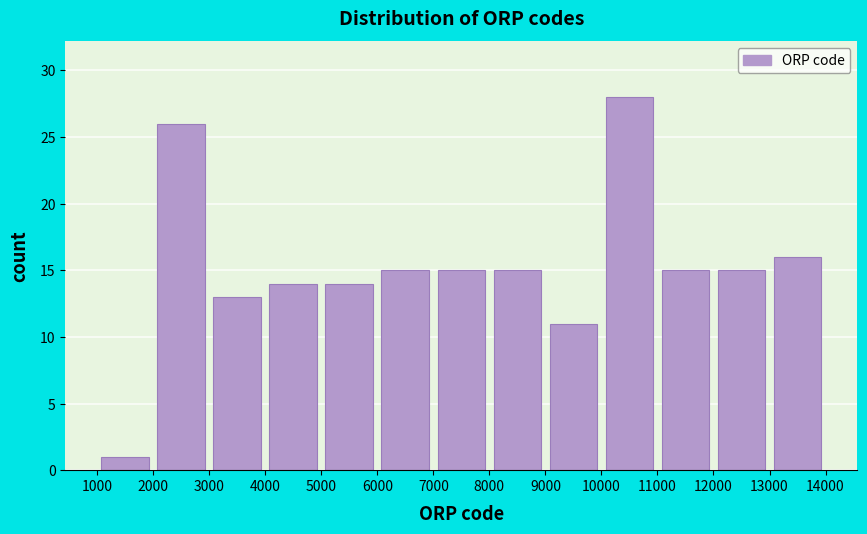

What is the height of the bar covering 4000 to 5000 on the x-axis? The values are not printed on the chart, so give them approximately, as read against the axis.

14